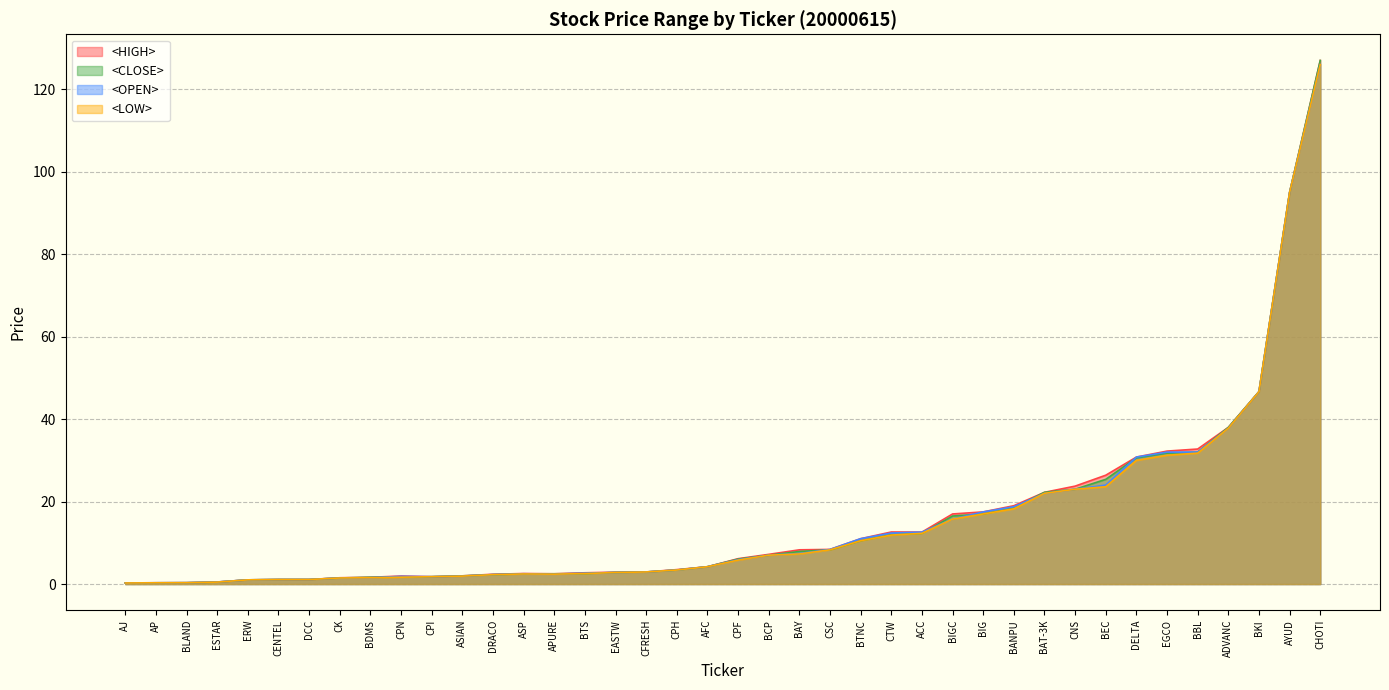

What value does the <LOW> series have at AP?

0.3